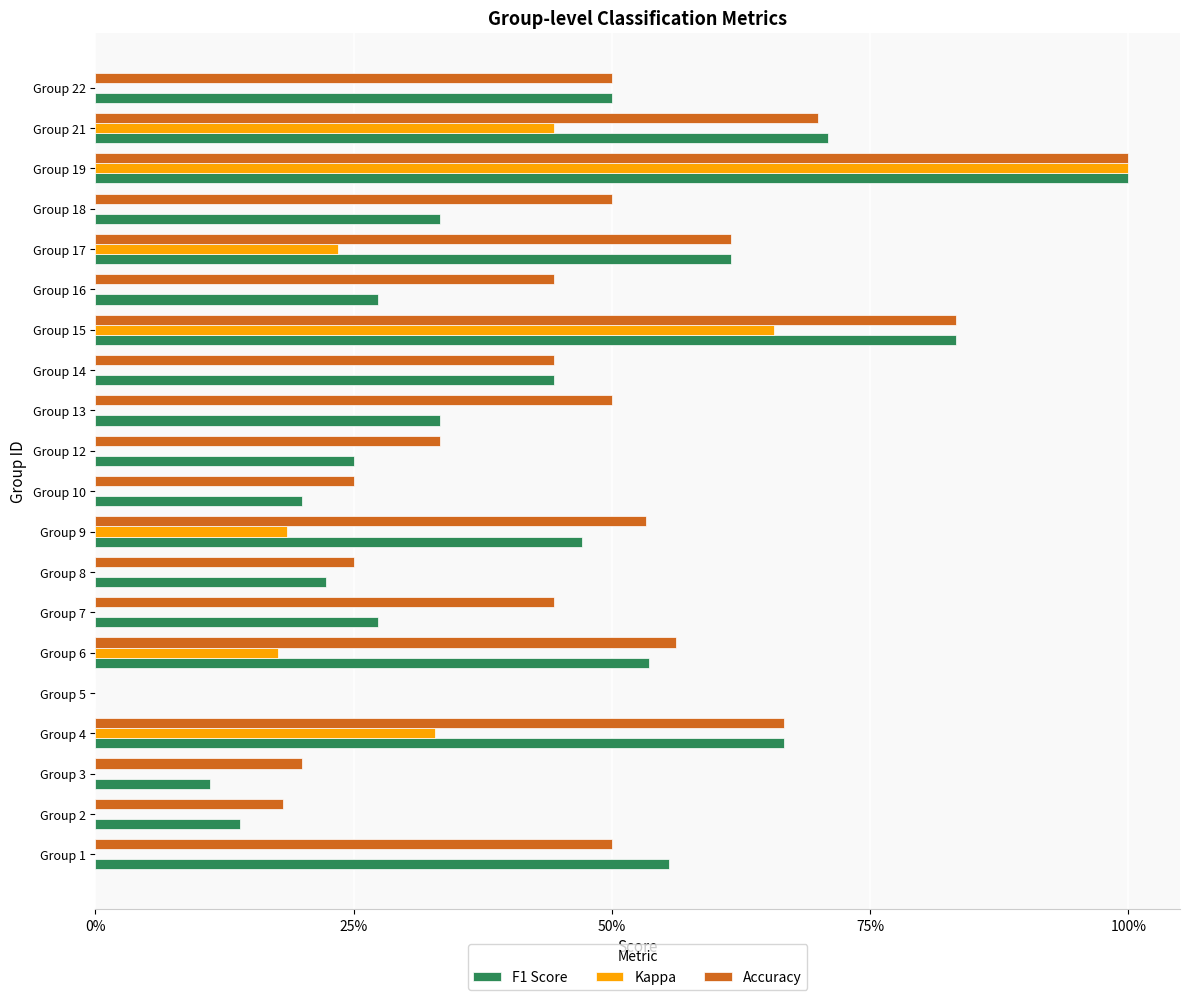

What are all the series names shown in the legend?

F1 Score, Kappa, Accuracy